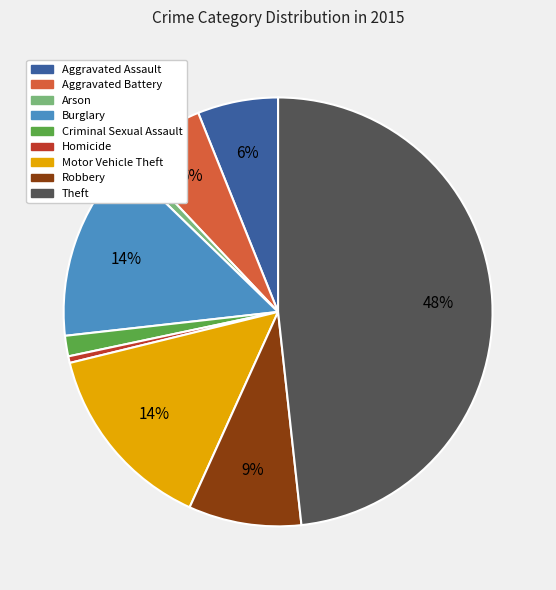

Combined, do Motor Vehicle Theft and Aggravated Assault account for over 50%?

No